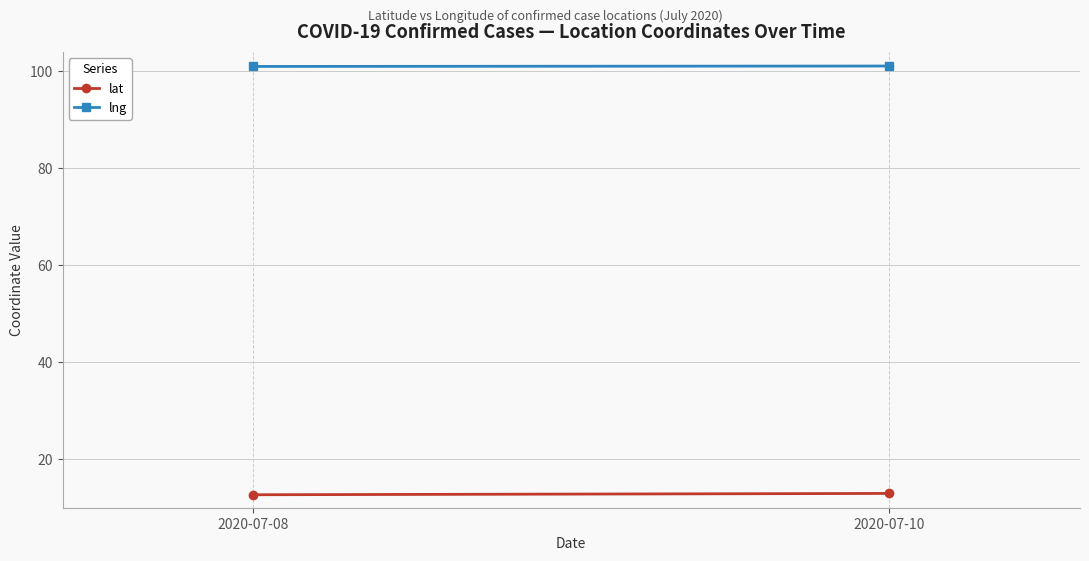

What is the difference between the lat values at 2020-07-10 and 2020-07-08?

0.3